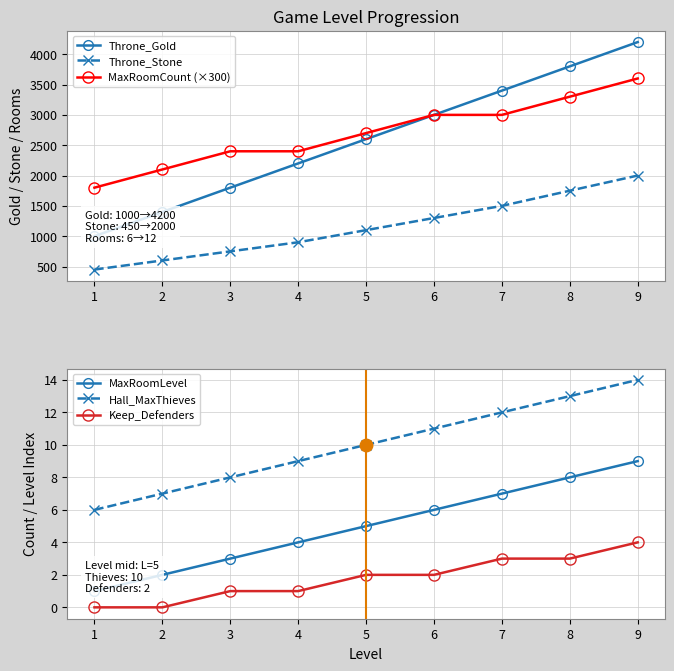

Is the value of Throne_Stone at 4 greater than the value of MaxRoomCount (×300) at 9?

No